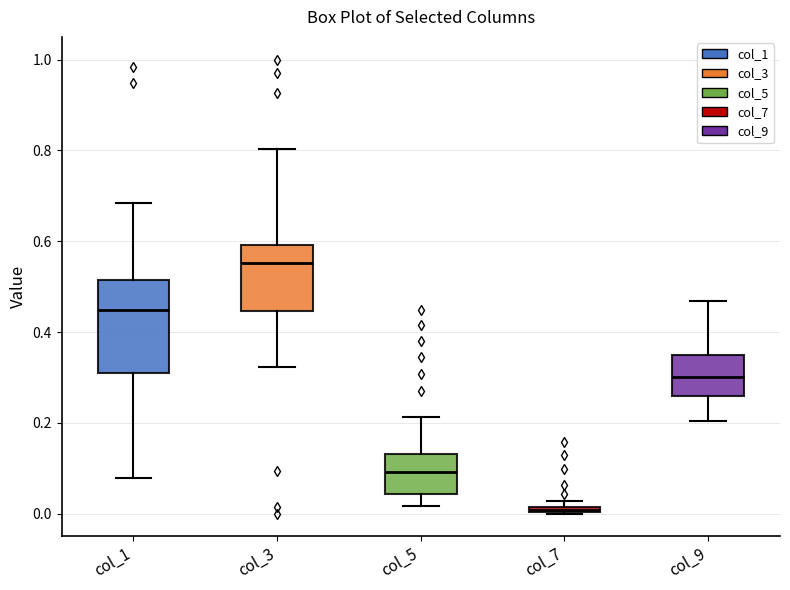

Which box has the highest median line?

col_3